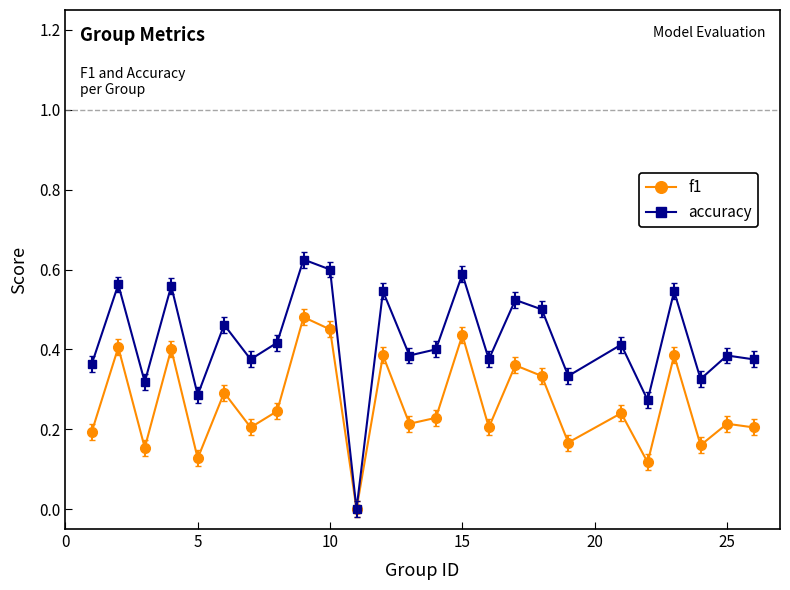

List the series in order of their peak value, highest first.

accuracy, f1